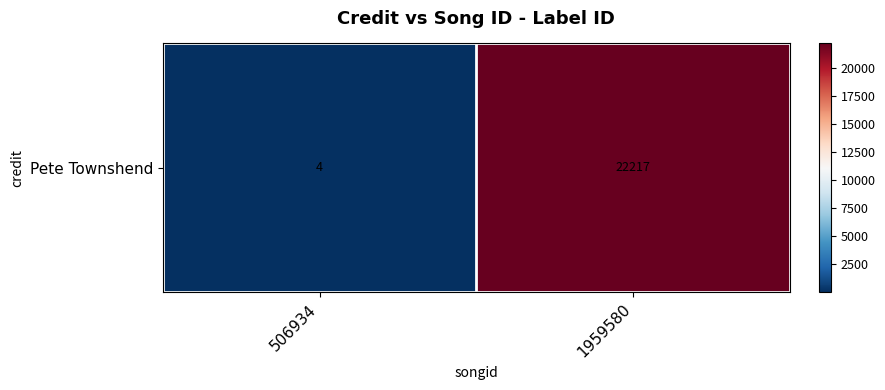

Count the values in the range 4 to 22217.

2